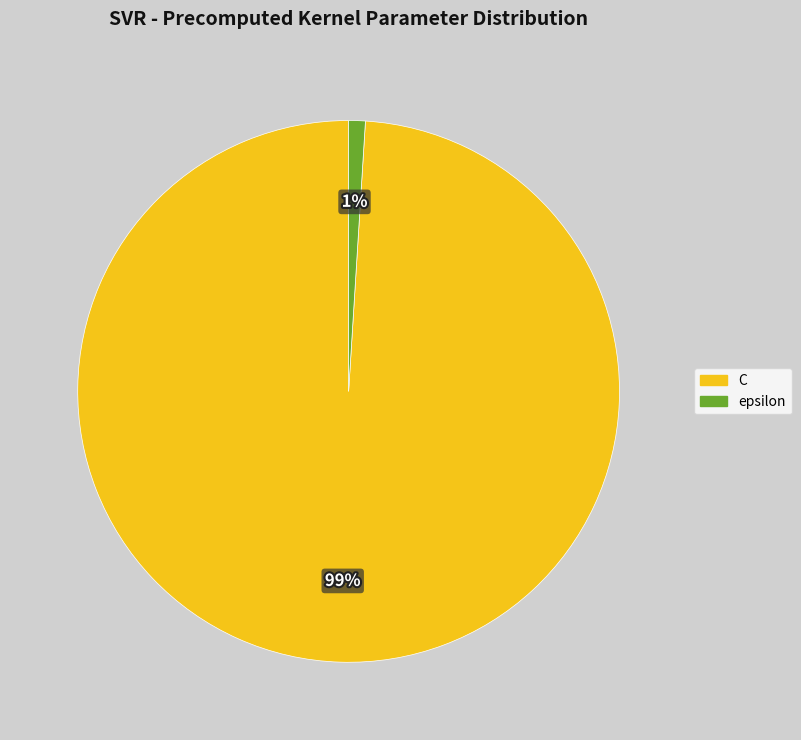

Does epsilon represent more than half of the total?

No